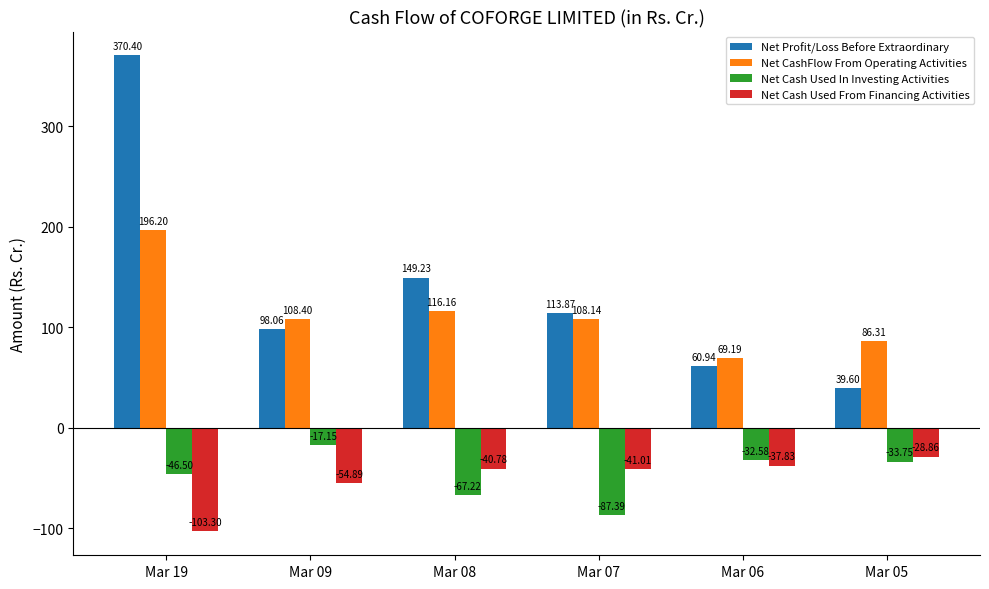

How many values in the Net Cash Used In Investing Activities series exceed -33?

2